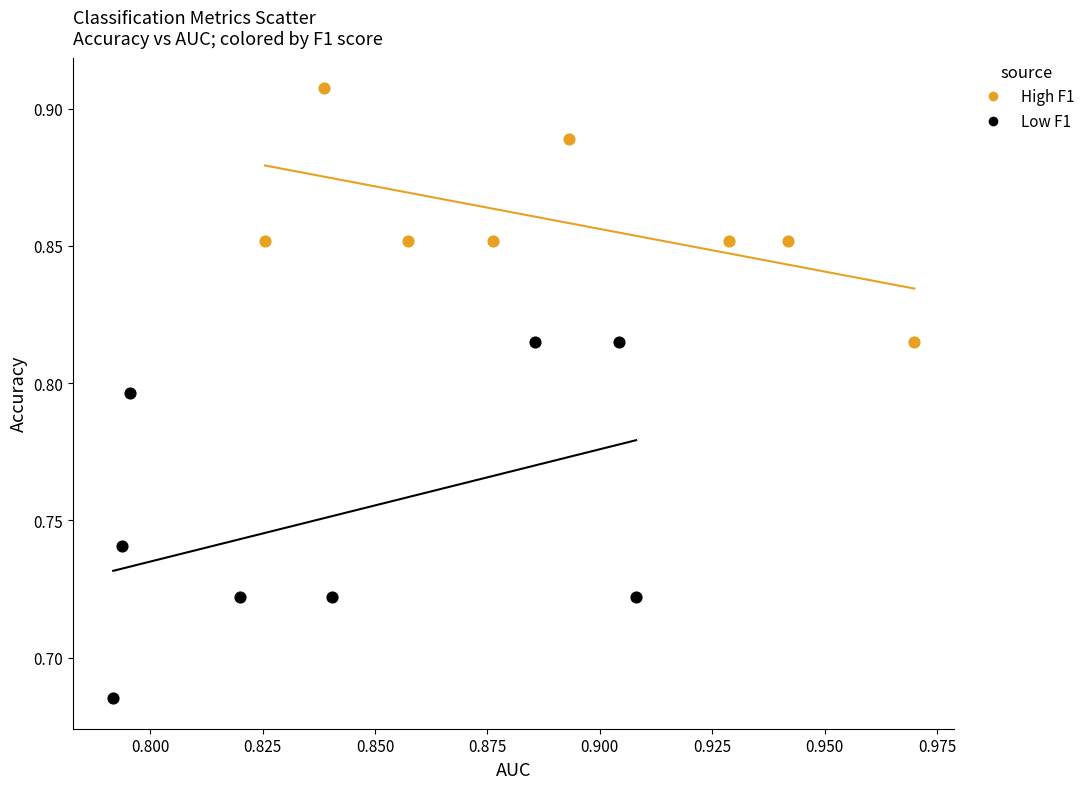

Which series has the largest Y range (max minus min)?

Low F1